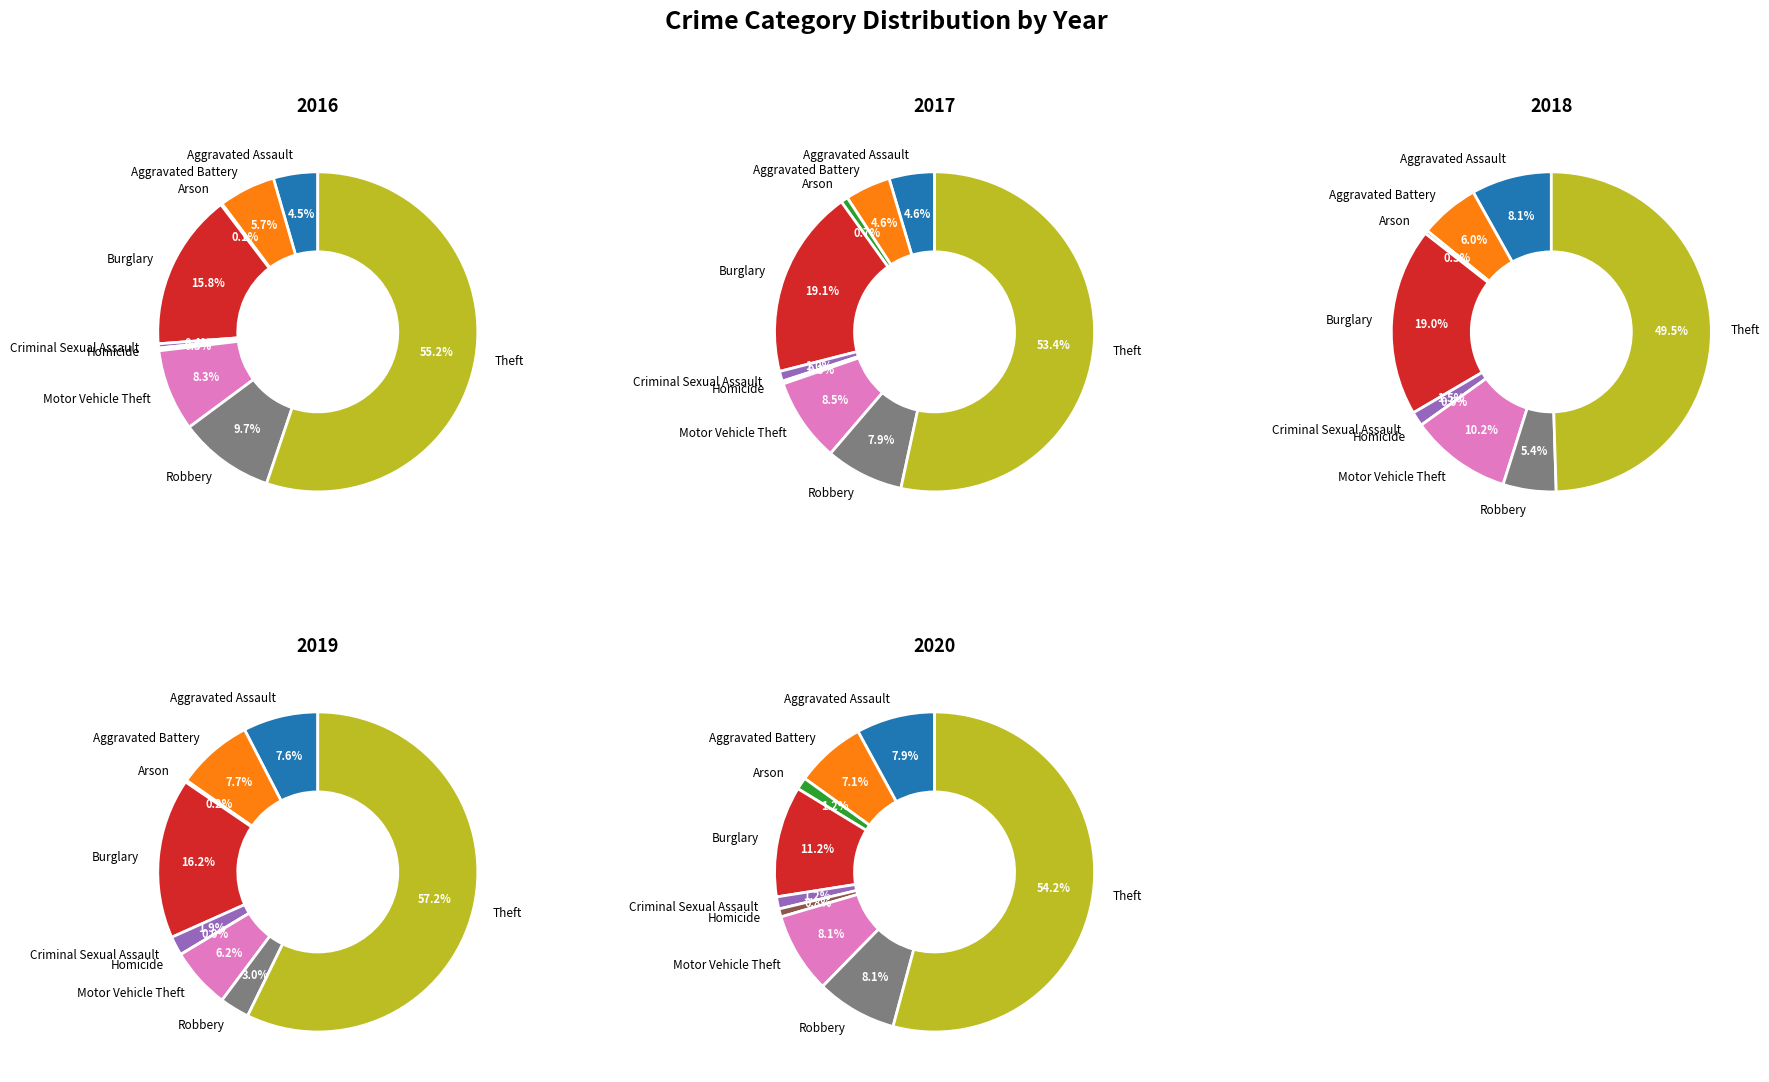

The Arson slice represents 1% of the pie. True or false?

False